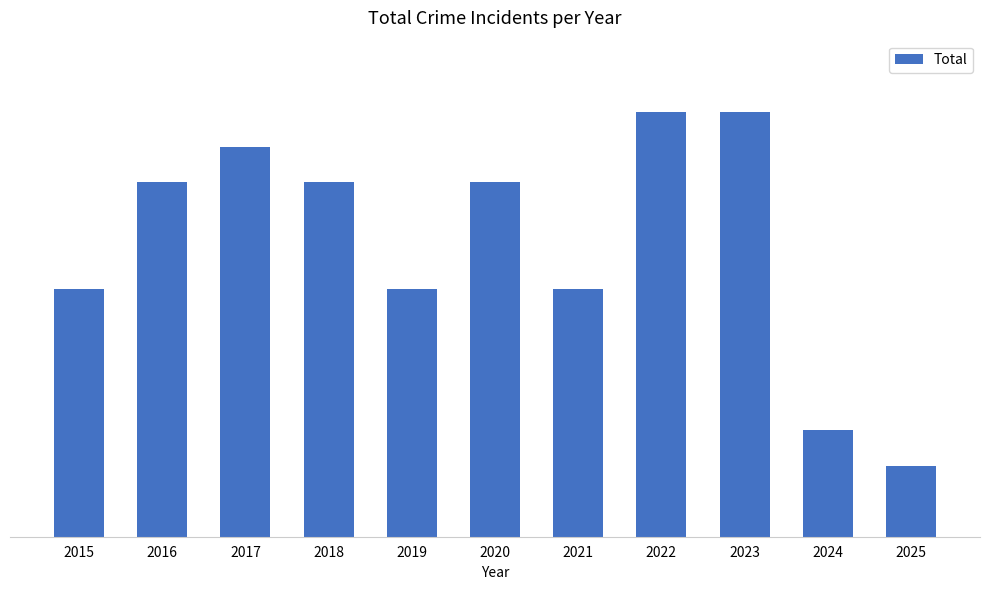

Is it true that the value at 2020 is 5?

False